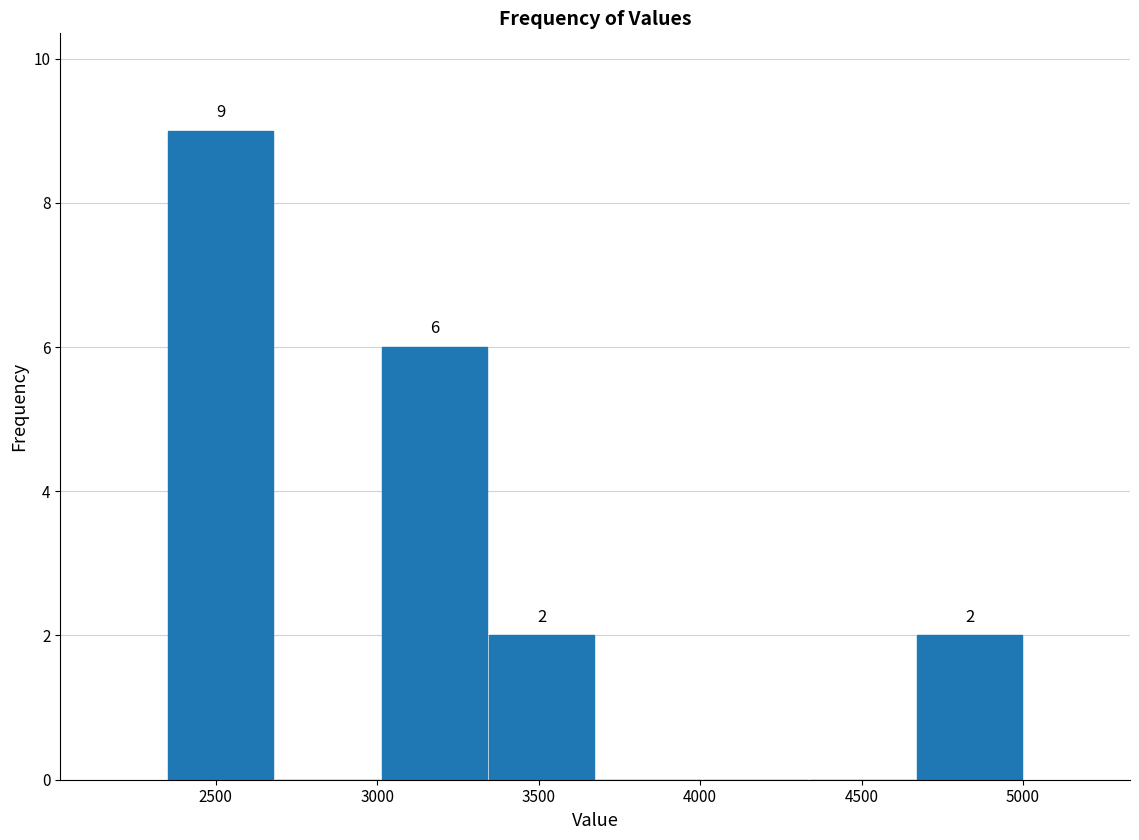

Which range on the x-axis has the tallest bar?

2350 to 2700